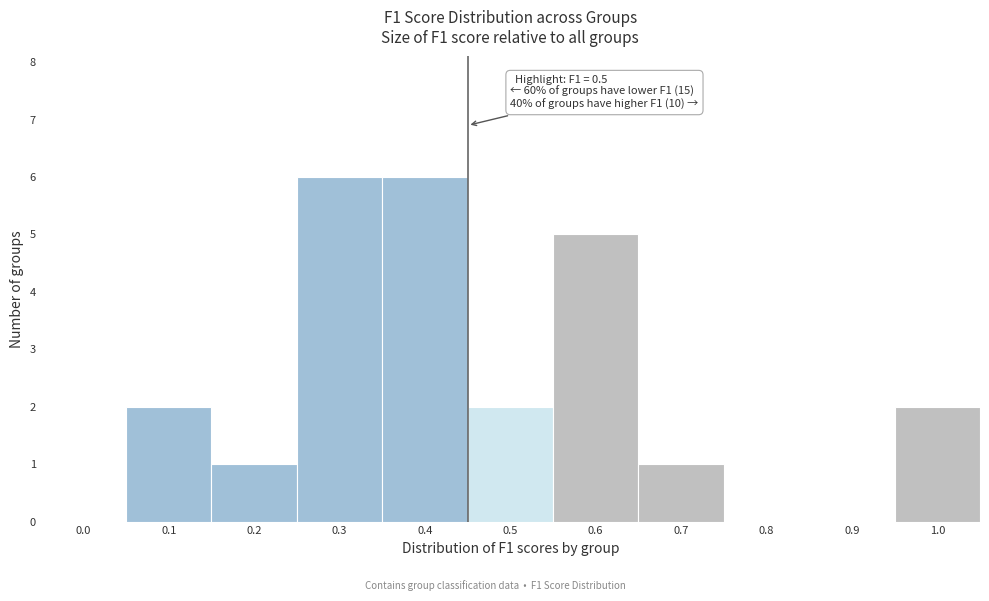

Reading left to right, extract all data points from this chart.

0.0=0	0.1=2	0.2=1	0.3=6	0.4=6	0.5=2	0.6=5	0.7=1	0.8=0	0.9=0	1.0=2